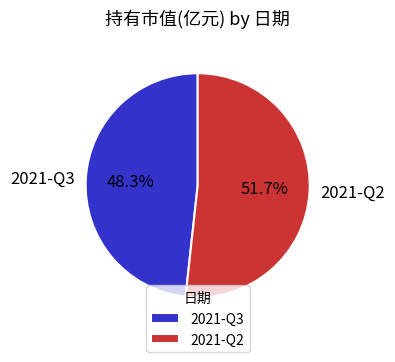

To the nearest percent, what percentage of the pie is 2021-Q2?

52%